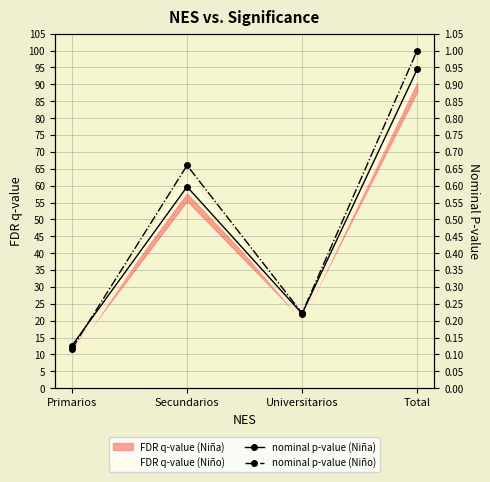

What is the difference between the second highest and second lowest values in the nominal p-value (Niña) series?

37.6